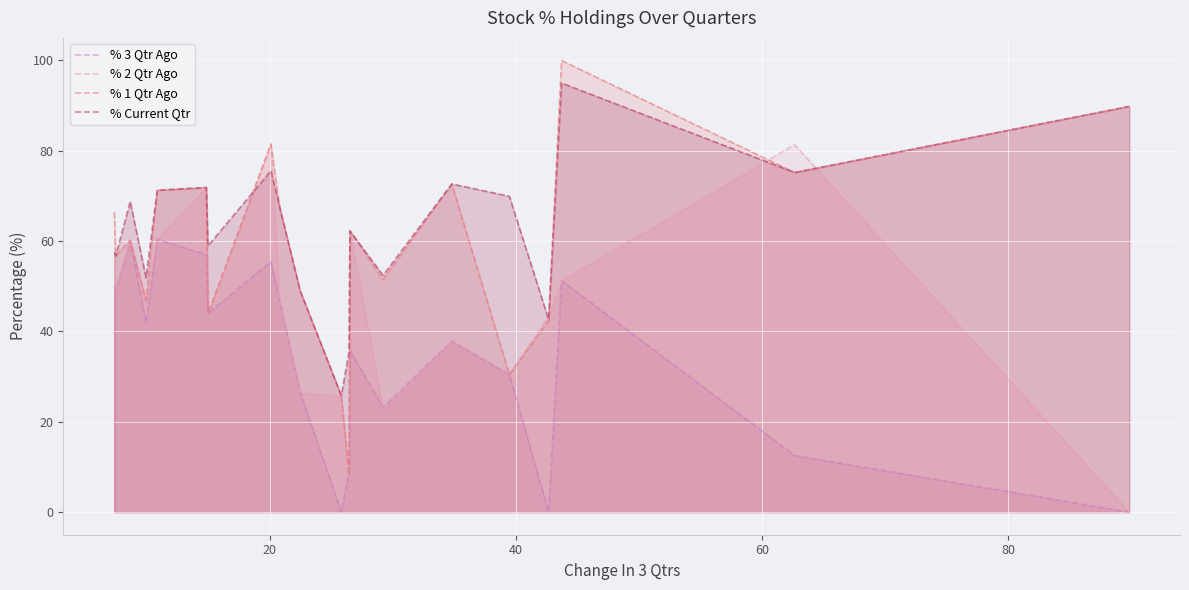

What is the maximum value for % 2 Qtr Ago?

81.5